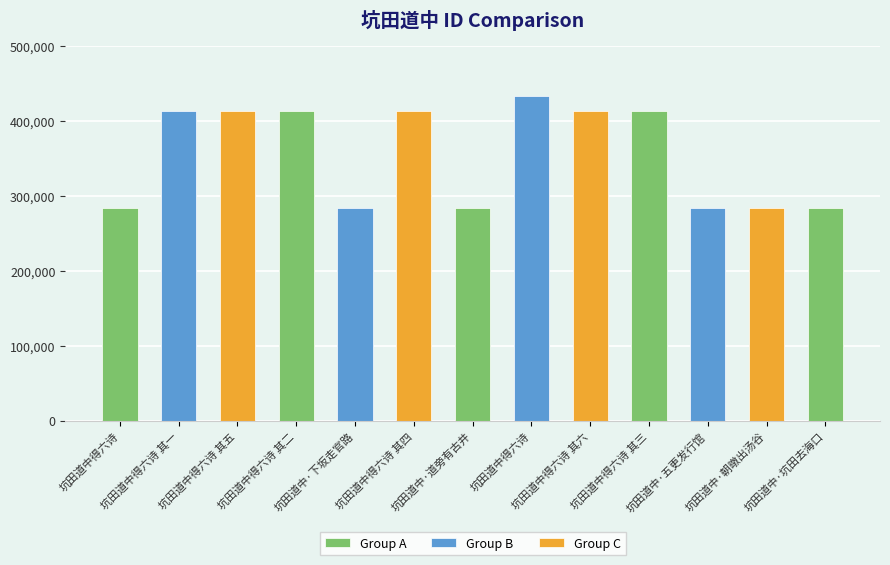

What is the sum of all values?

4617523